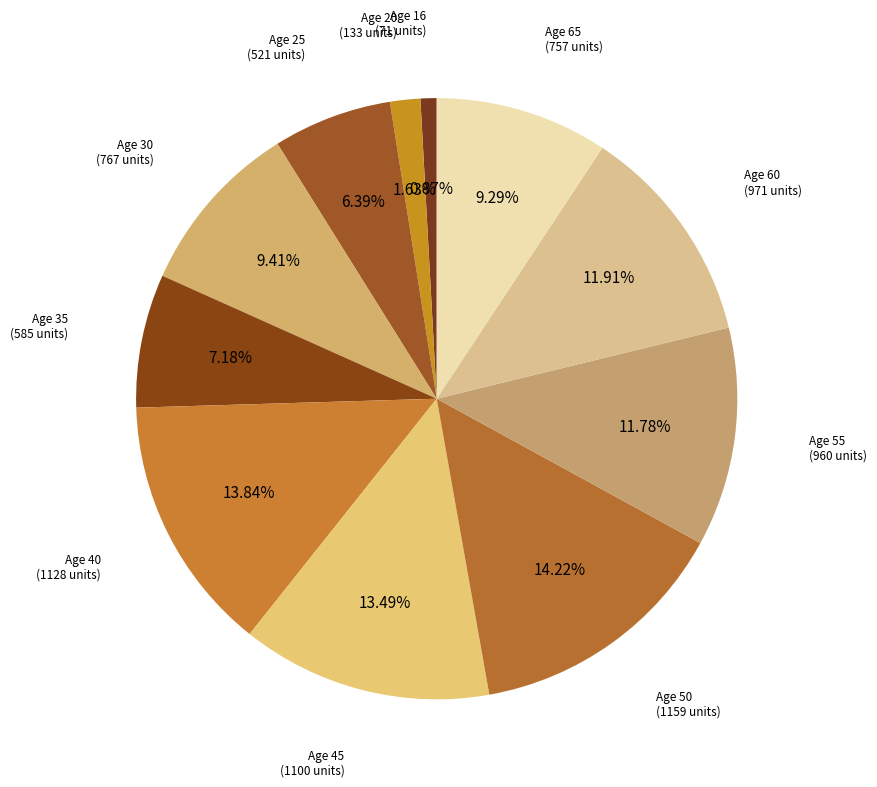

Rank the categories by value from highest to lowest.

50, 40, 45, 60, 55, 30, 65, 35, 25, 20, 16